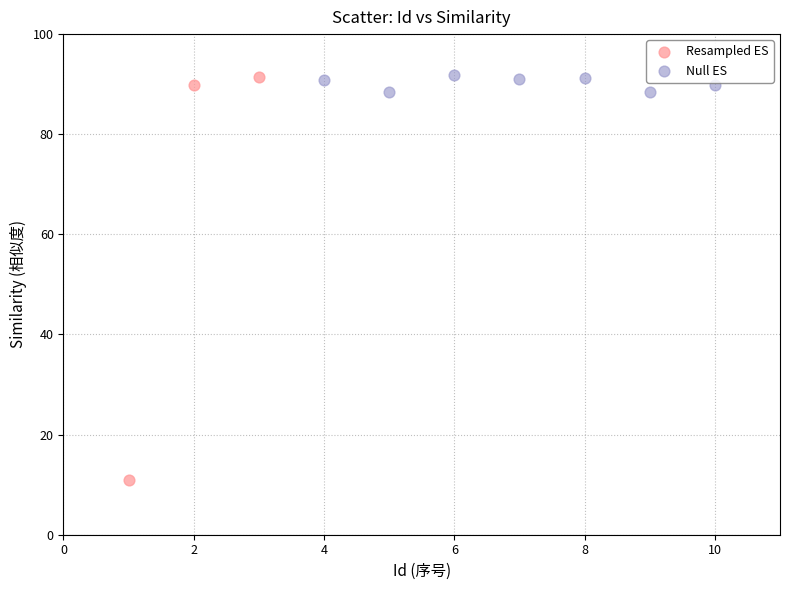

Which series has the widest spread of Y values?

Resampled ES